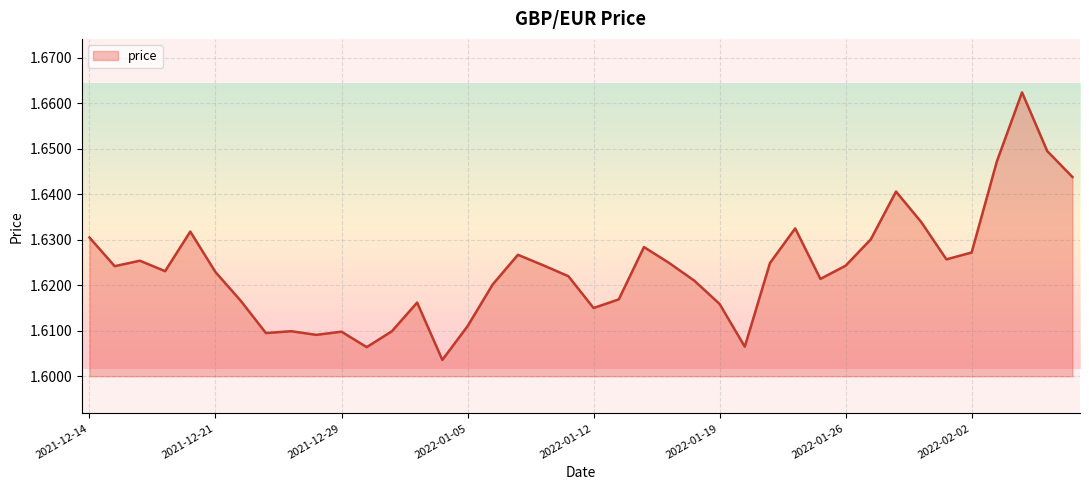

True or false: the data has more than 2 interior local peaks.

True